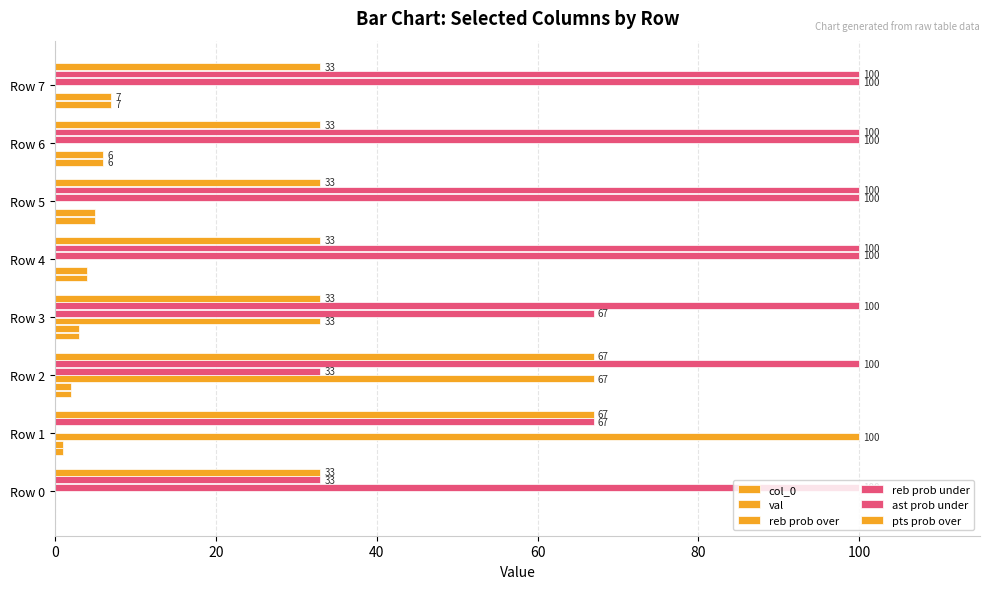

How many values in val are above zero?

7